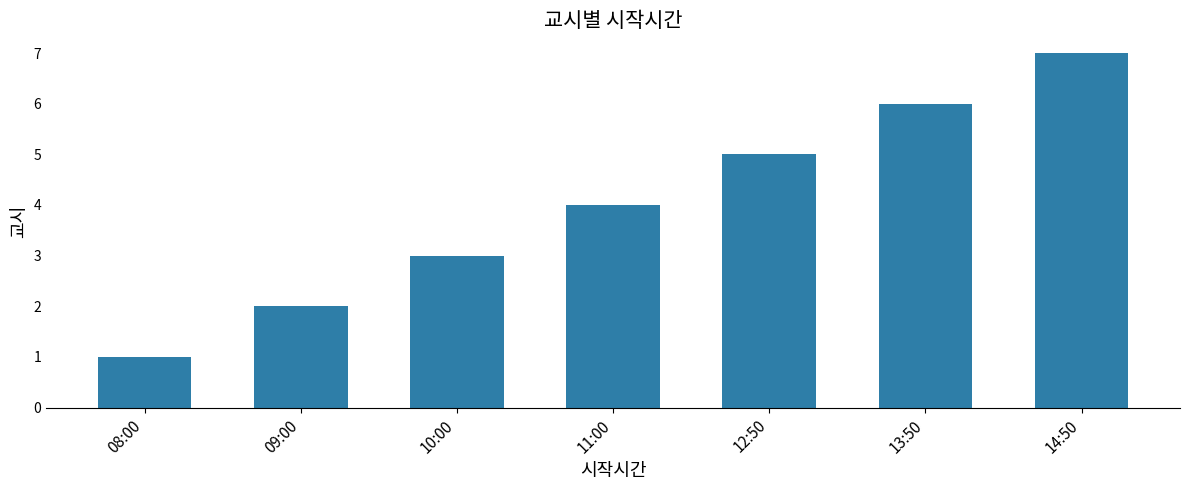

What is the maximum value shown in the chart?

7